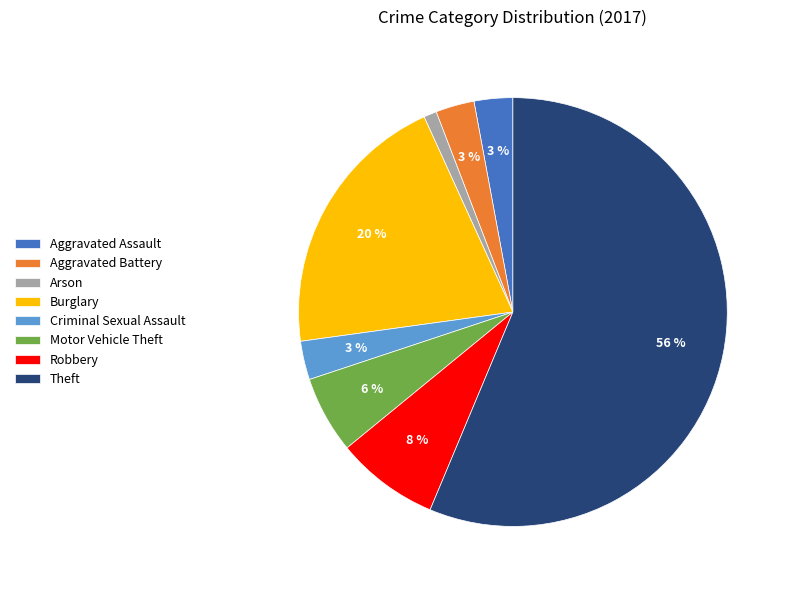

Combined, do Arson and Aggravated Battery account for over 50%?

No